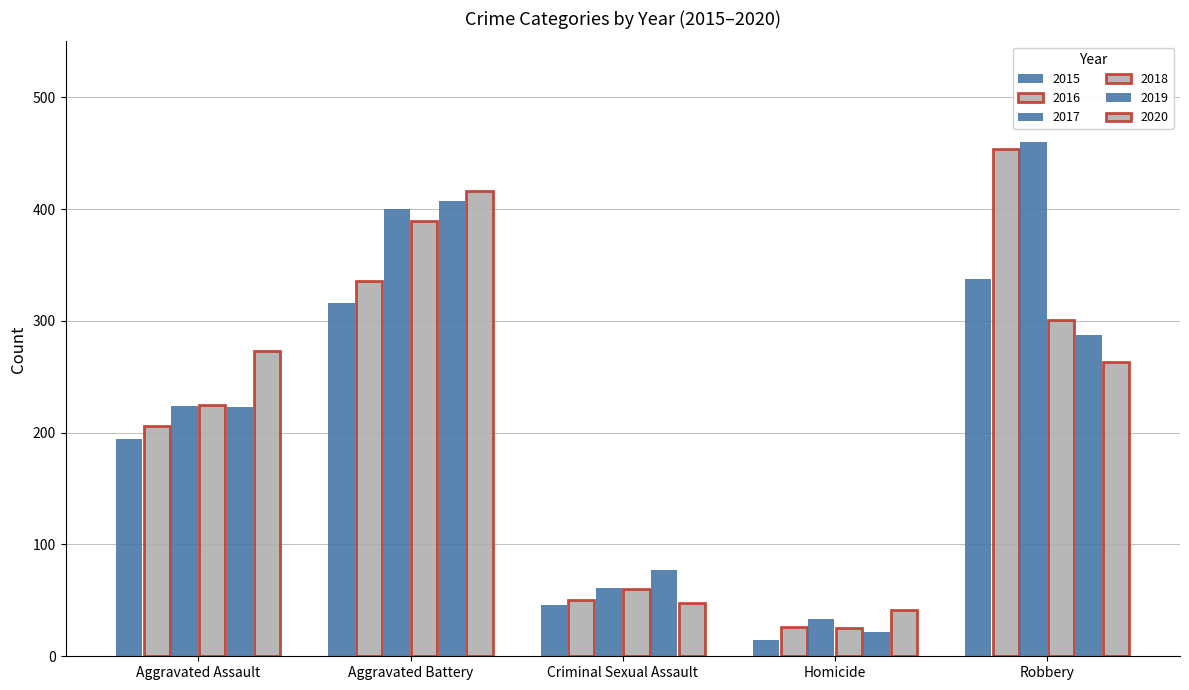

Which series changed the most between Criminal Sexual Assault and Homicide?

2019